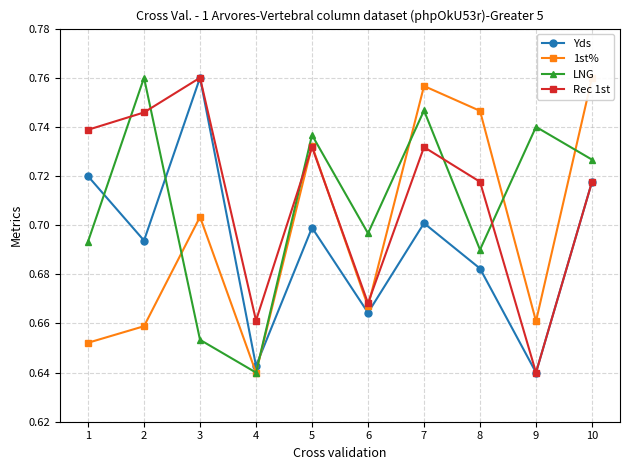

What is the value of the Yds point at the 5th from the left?

0.7